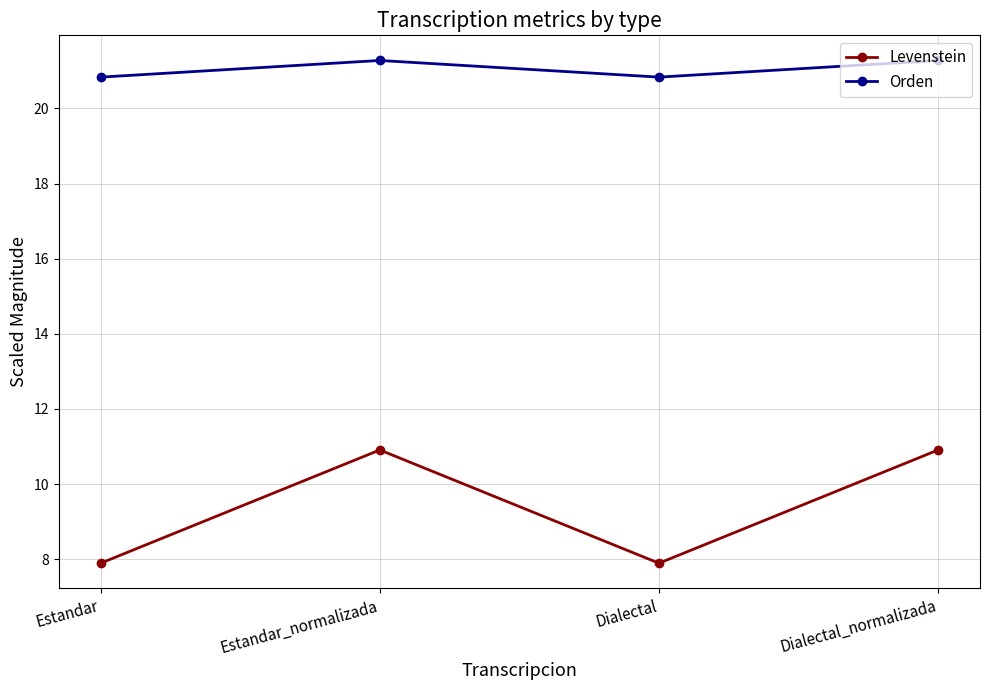

What is the label of the 4th point from the left?

Dialectal_normalizada